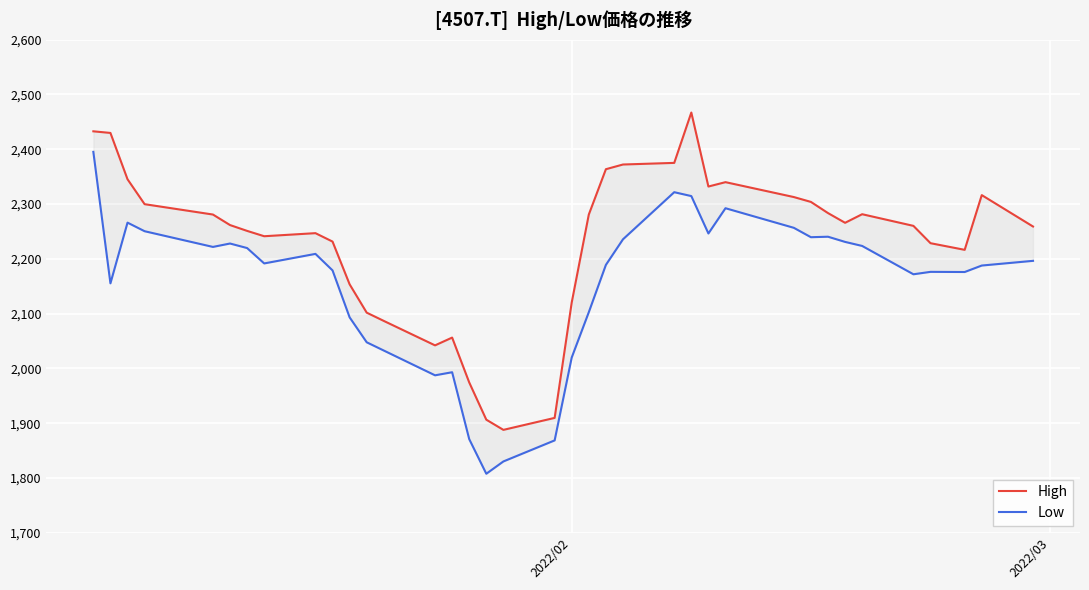

What is the smallest value displayed?

1807.7